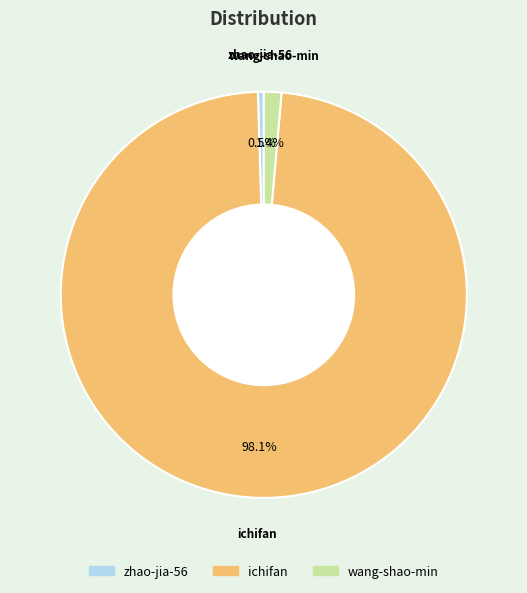

To the nearest percent, what is the difference between the largest and smallest slice percentages?

98%